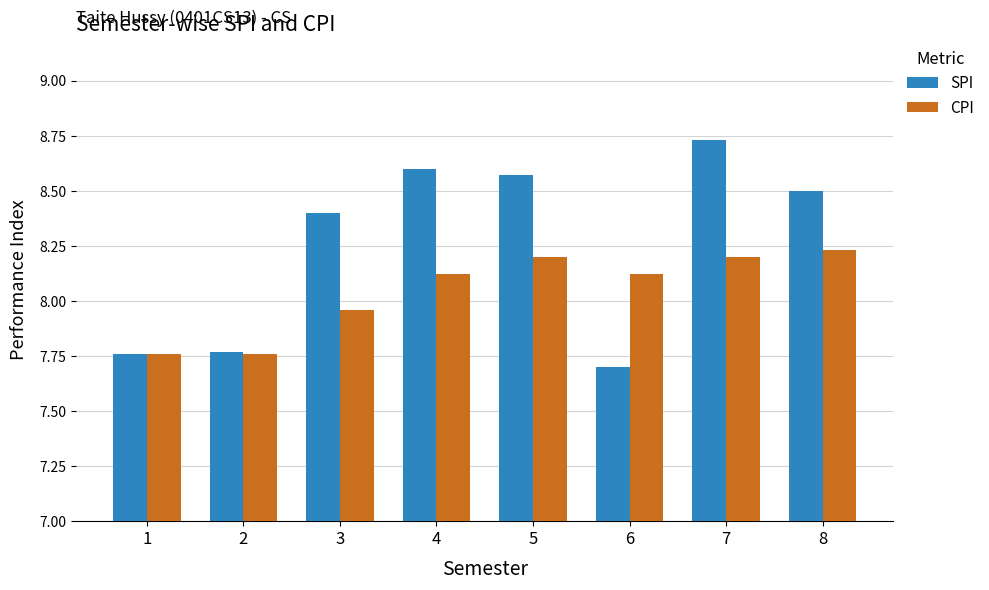

What is the difference between the highest and lowest values at 5?

0.4